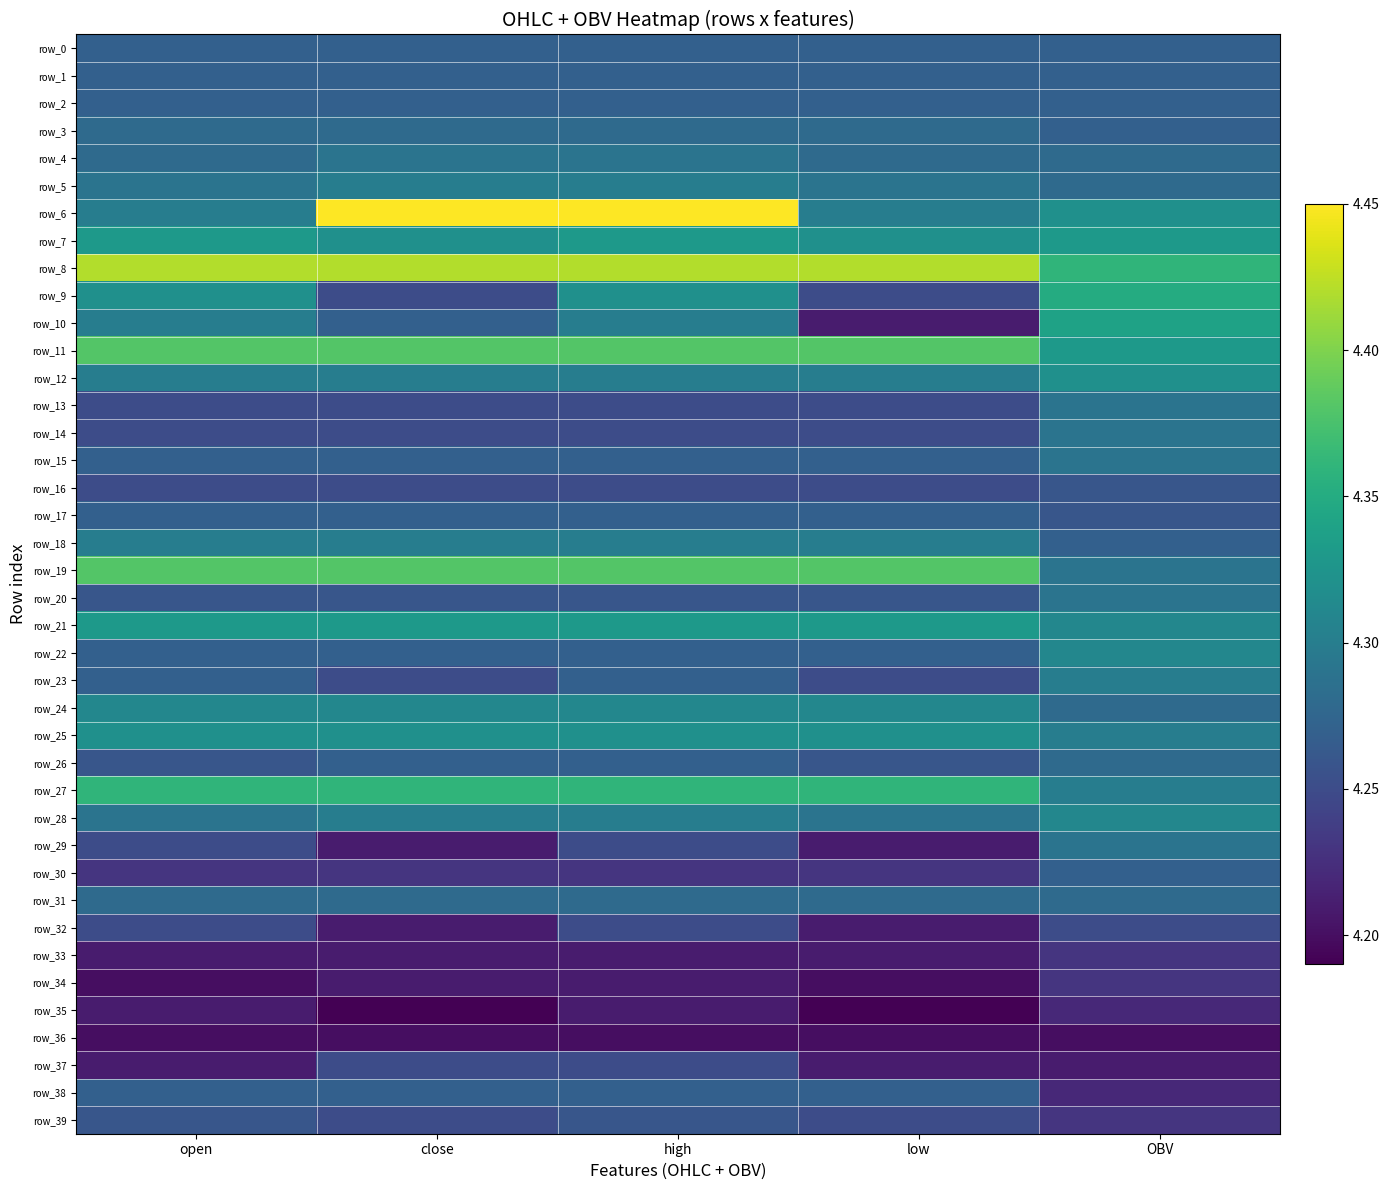

Which series has the largest range (max minus min)?

row_6